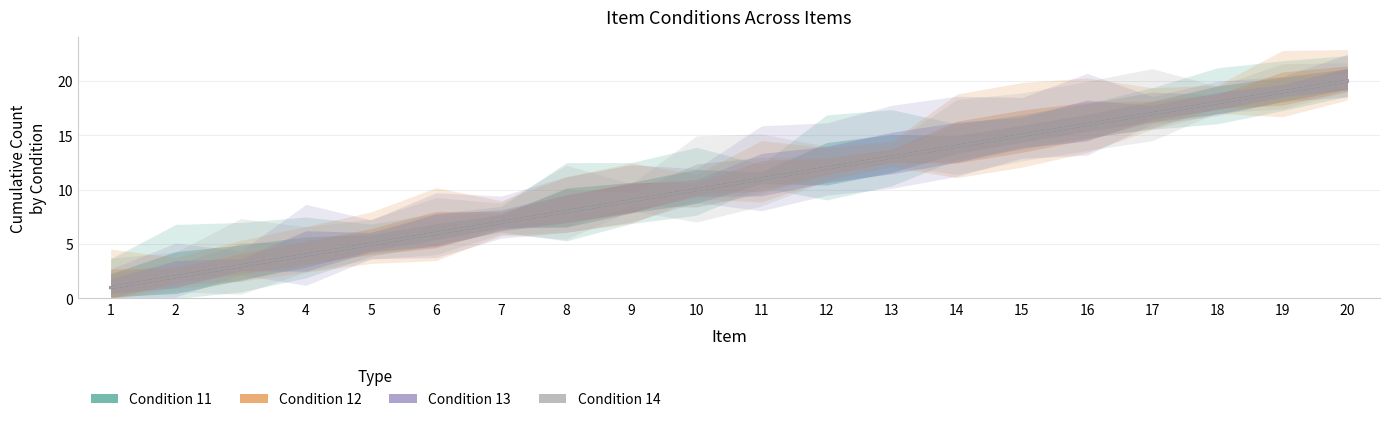

Is this an area chart (filled region under the line)?

No